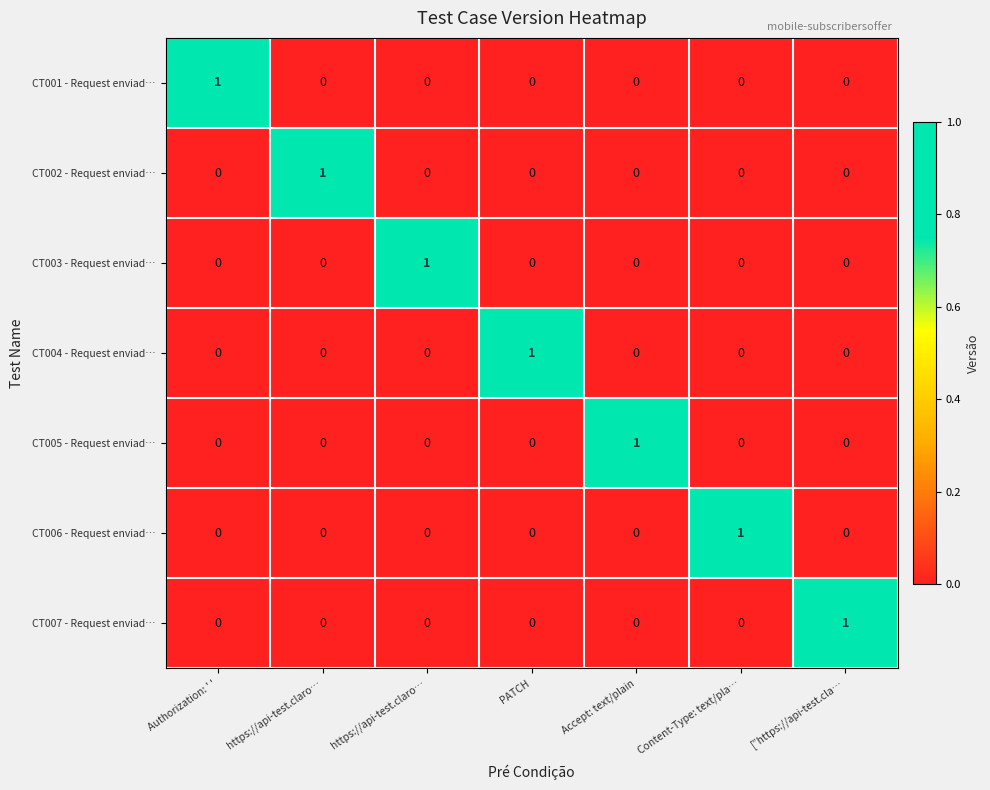

How many data points in CT001 - Request enviad… are above 0?

1